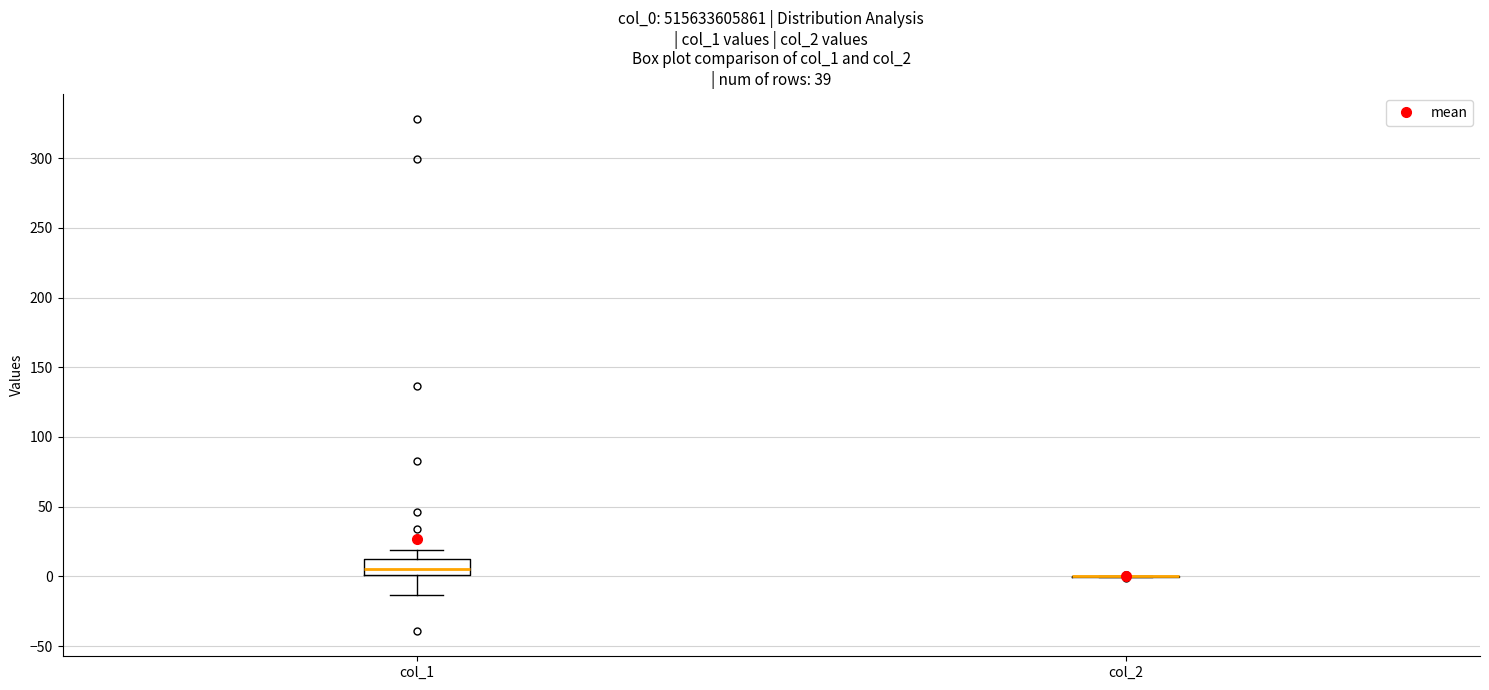

Reading left to right, read every box against the y-axis: the position of its median line, the range the box covers, and the ends of its whiskers. The values are not printed on the chart, so give them approximately, as read against the axis.

col_1: median 5, box 0 to 15, whiskers -15 to 20
col_2: box collapsed to a line at 0, whiskers 0 to 0